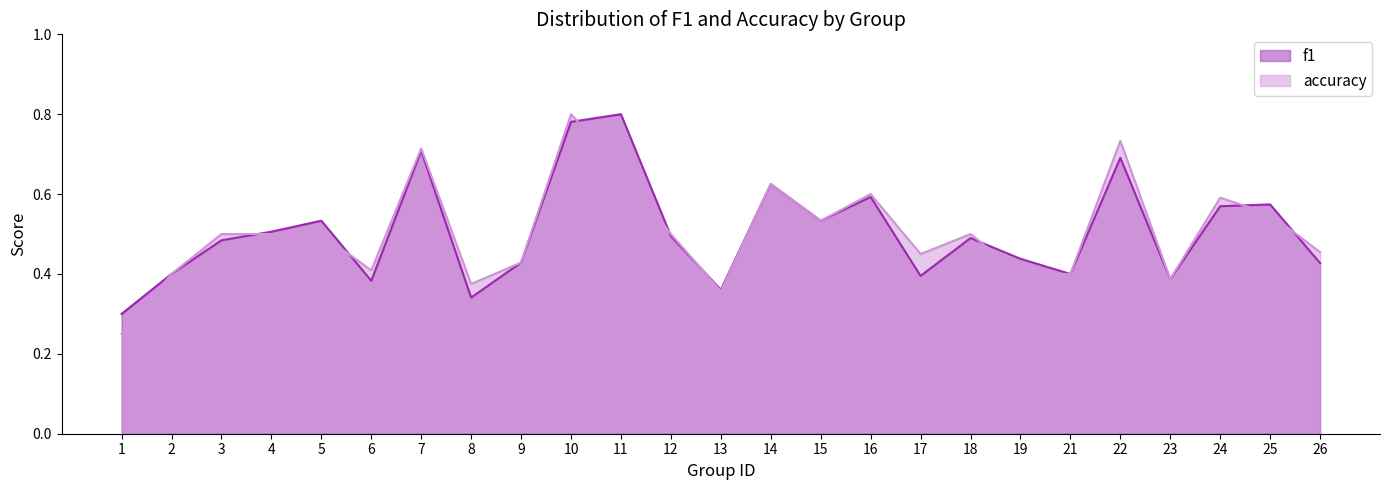

How many interior local peaks does the f1 series have?

8